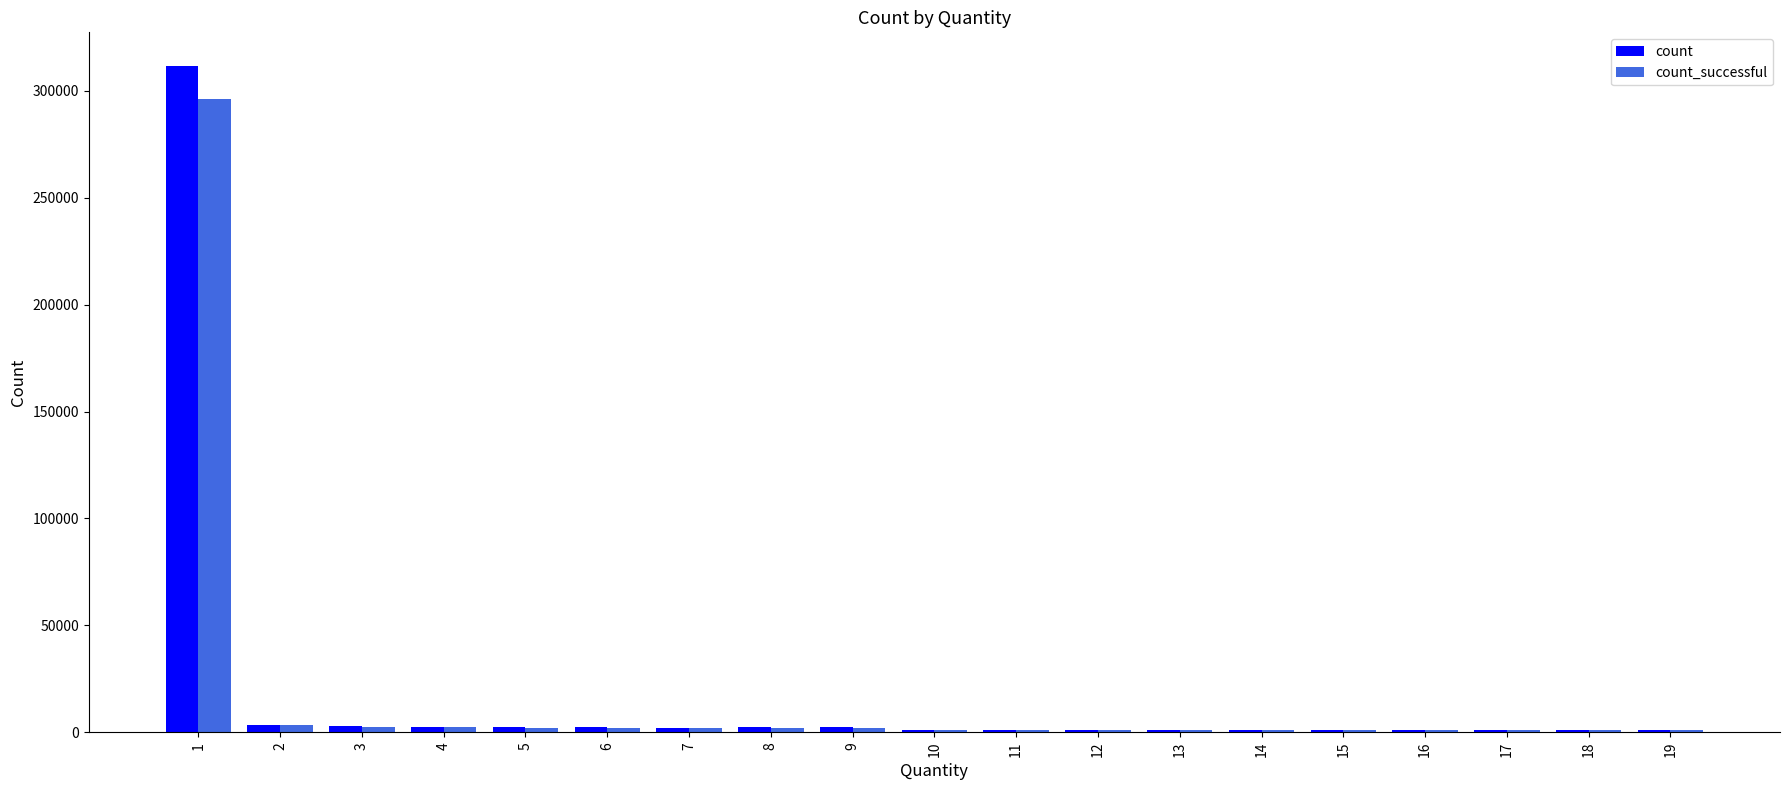

What is the highest value of the count_successful series?

296327